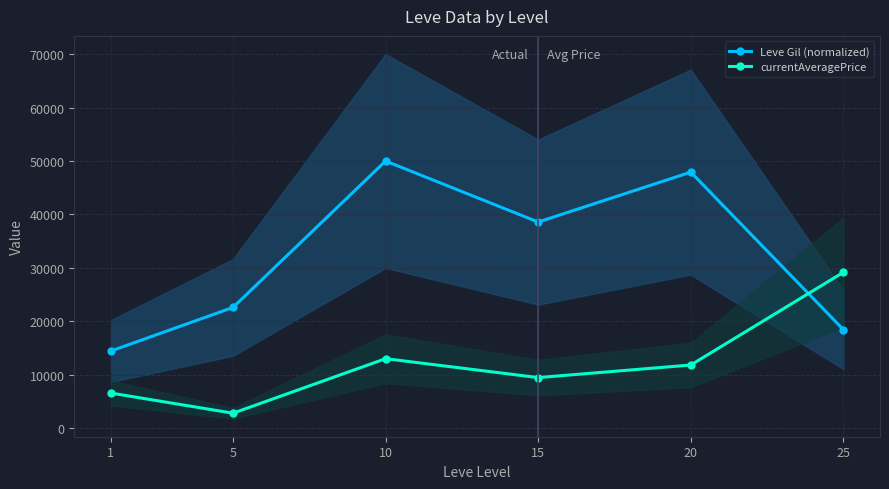

What is the difference between the second highest and minimum values in the currentAveragePrice series?

10199.2